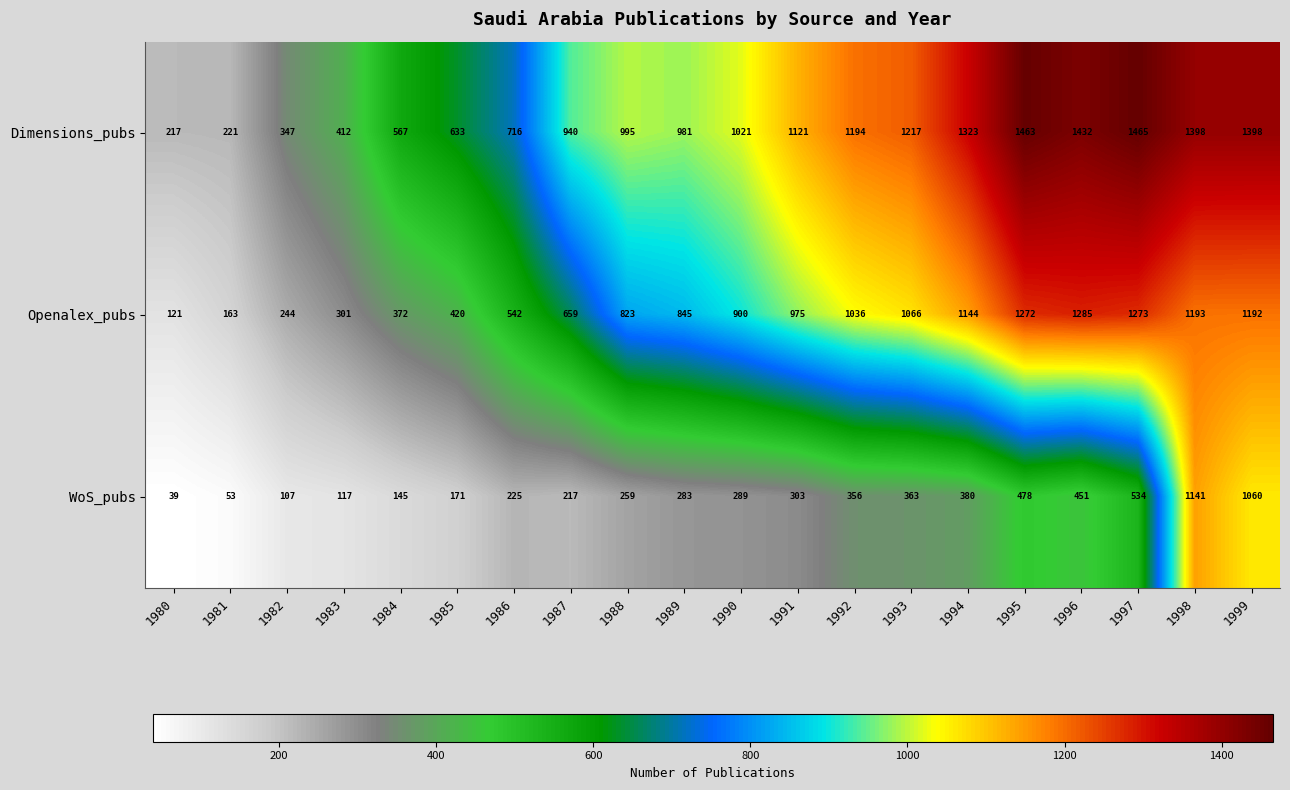

Which series changed the most between 1995 and 1997?

WoS_pubs